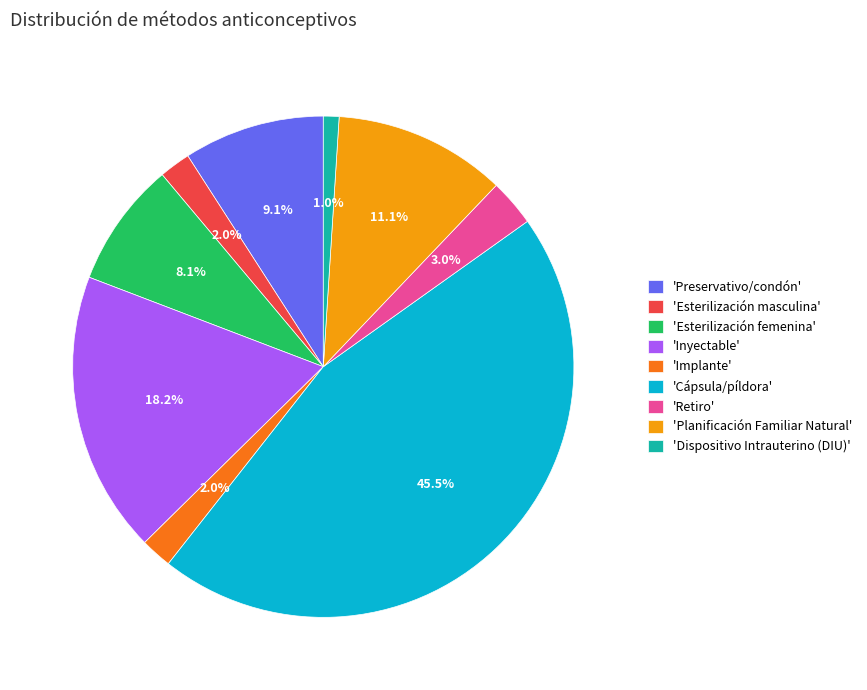

Is there a majority slice in this chart?

No